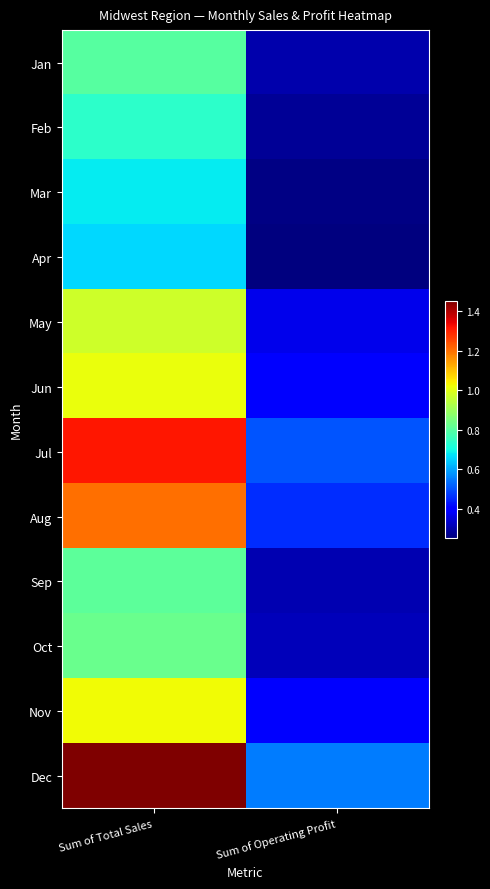

Which series changed the most between Sum of Total Sales and Sum of Operating Profit?

Dec